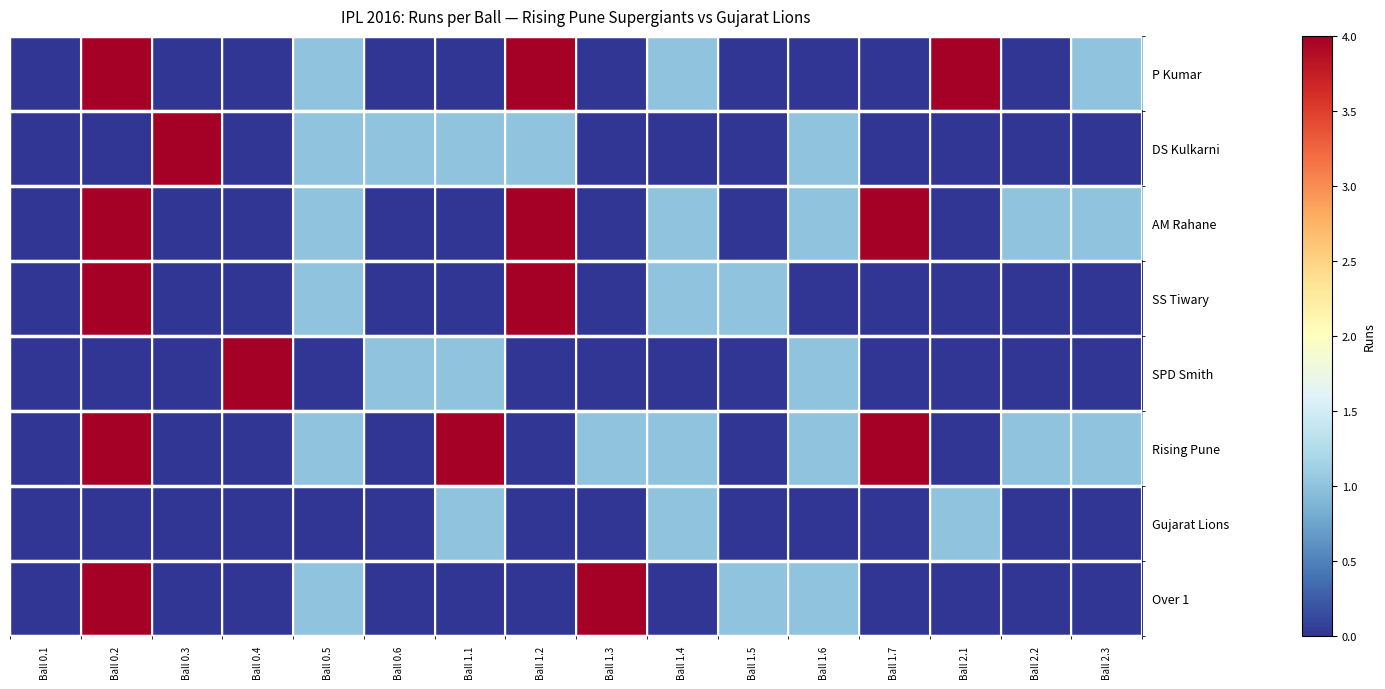

Which series has the largest total across all categories?

Rising Pune